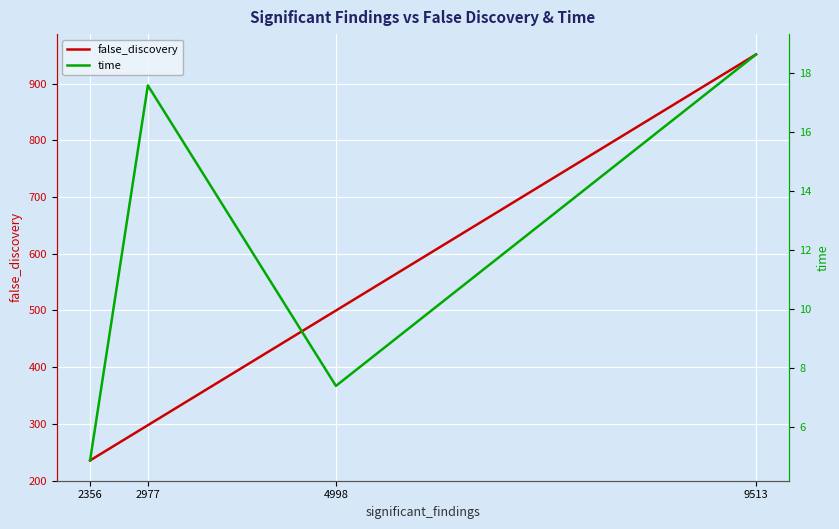

How many lines are shown in the chart?

2